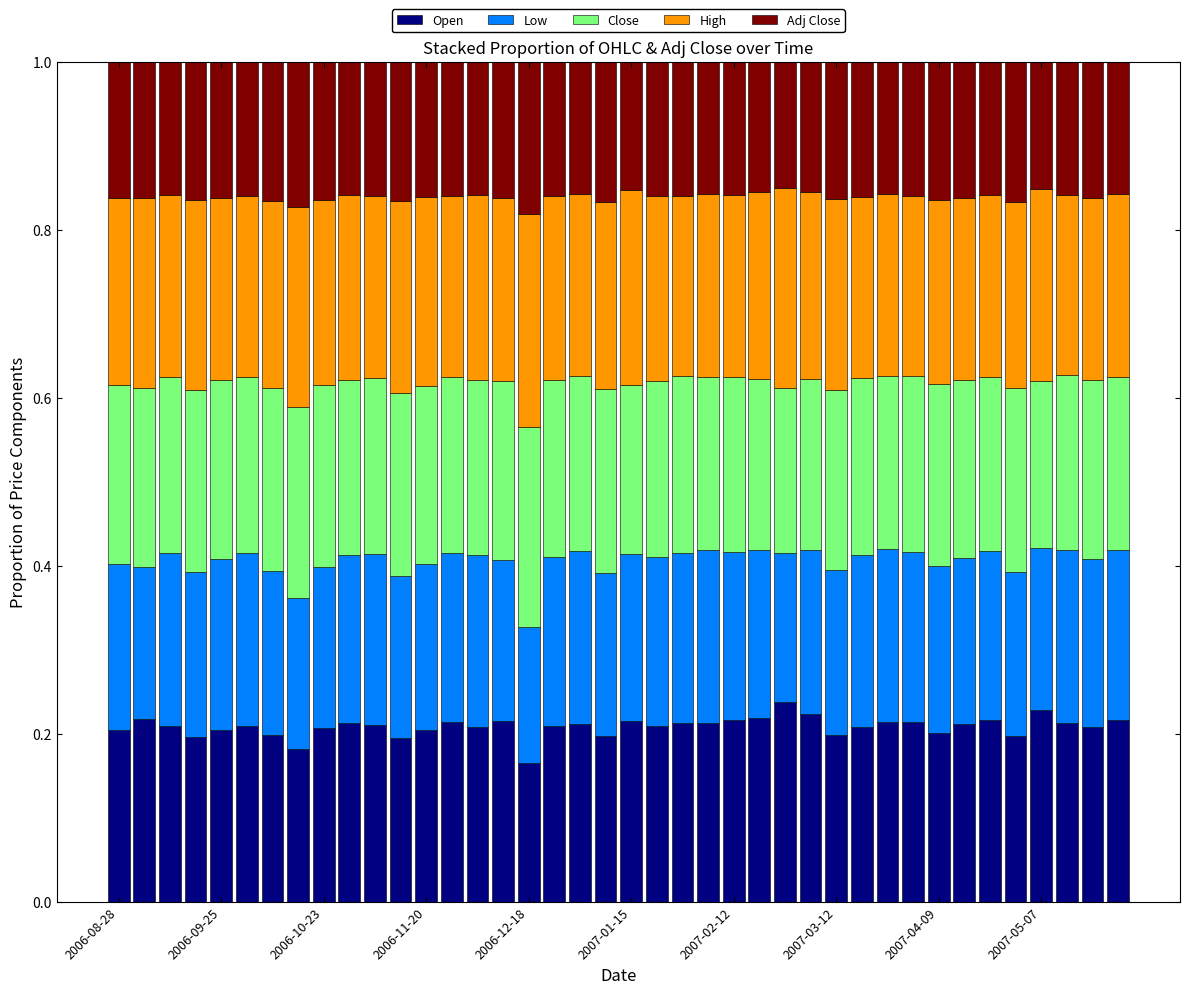

What is the average value of the Close series?

0.2